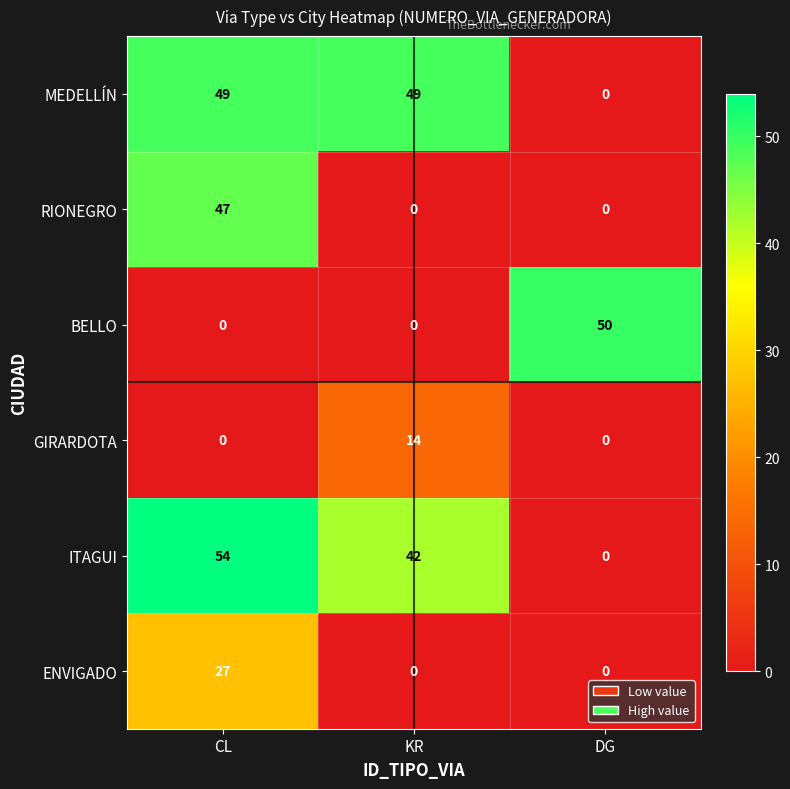

Is it true that MEDELLÍN equals 76 at CL?

False